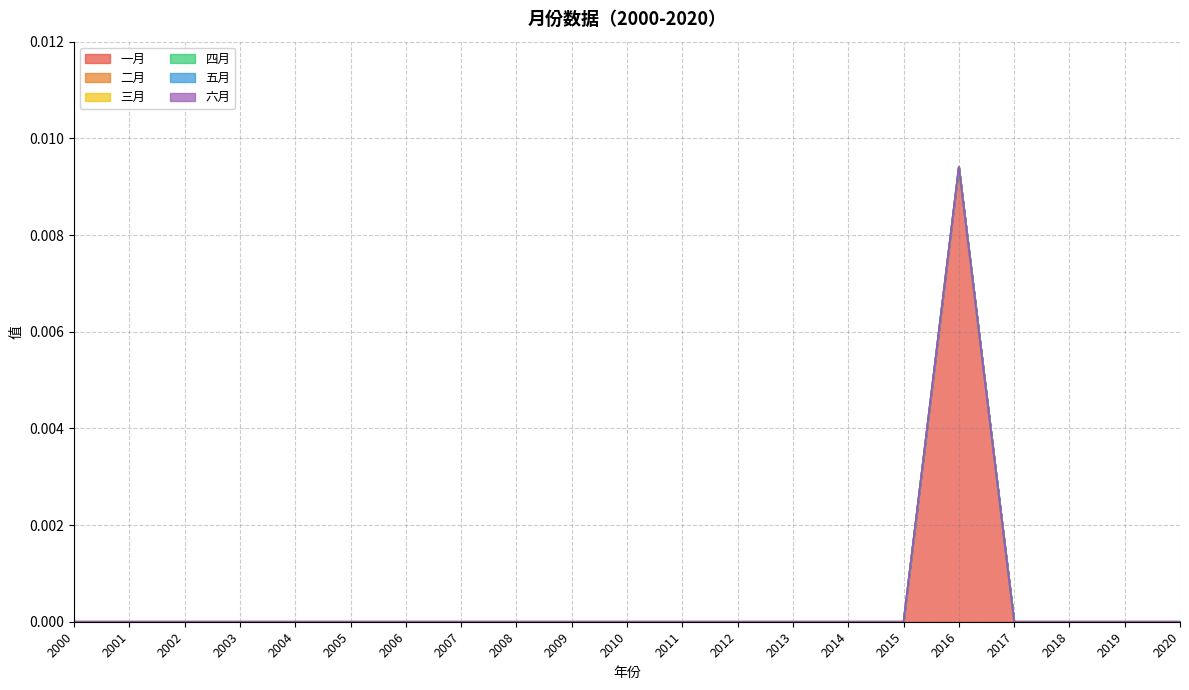

List the series in order of their peak value, highest first.

一月, 二月, 三月, 四月, 五月, 六月